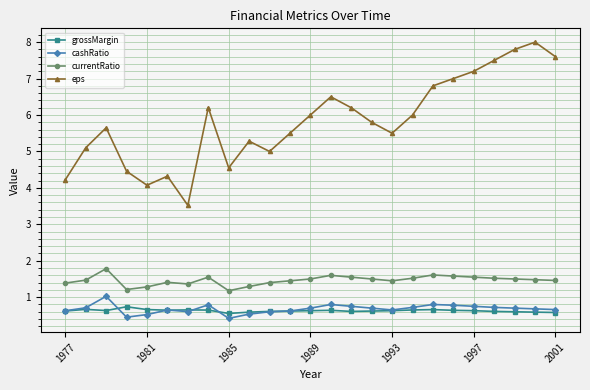

What is the greatest value displayed?

8.0